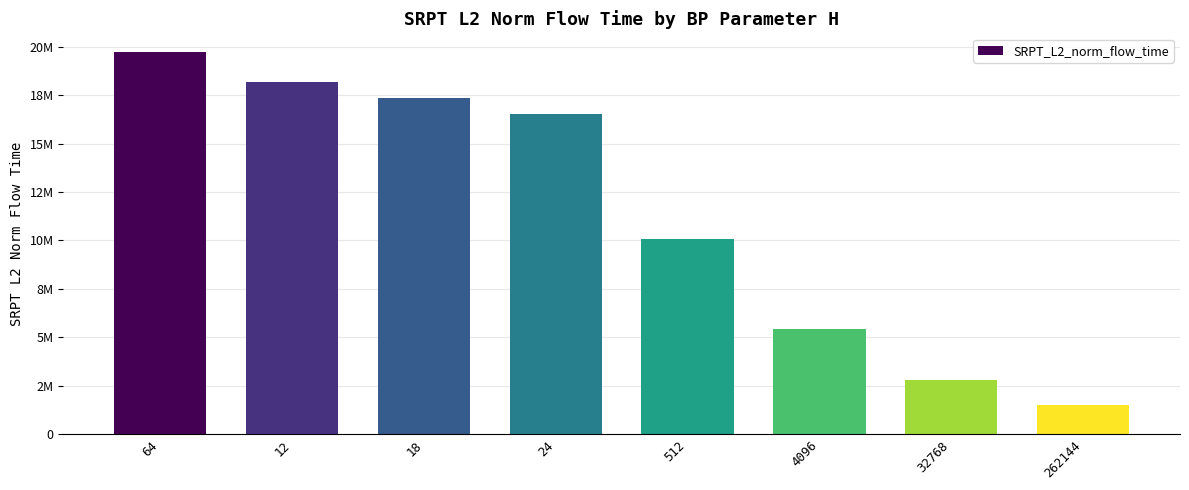

What is the difference between the values at 24 and 4096?

11113226.9